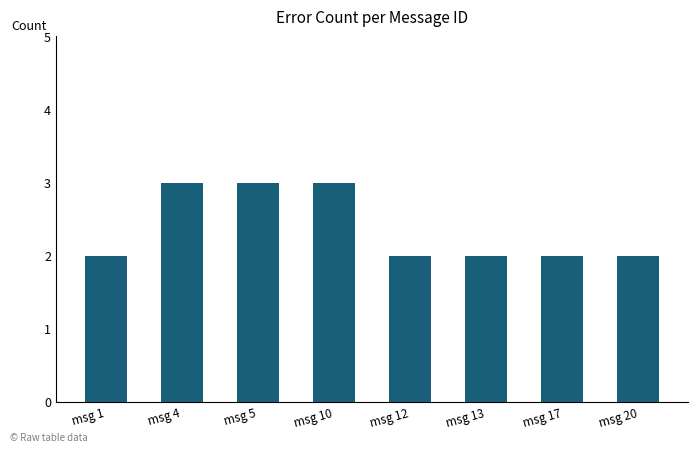

True or false: the data shows 2 at msg 1.

True